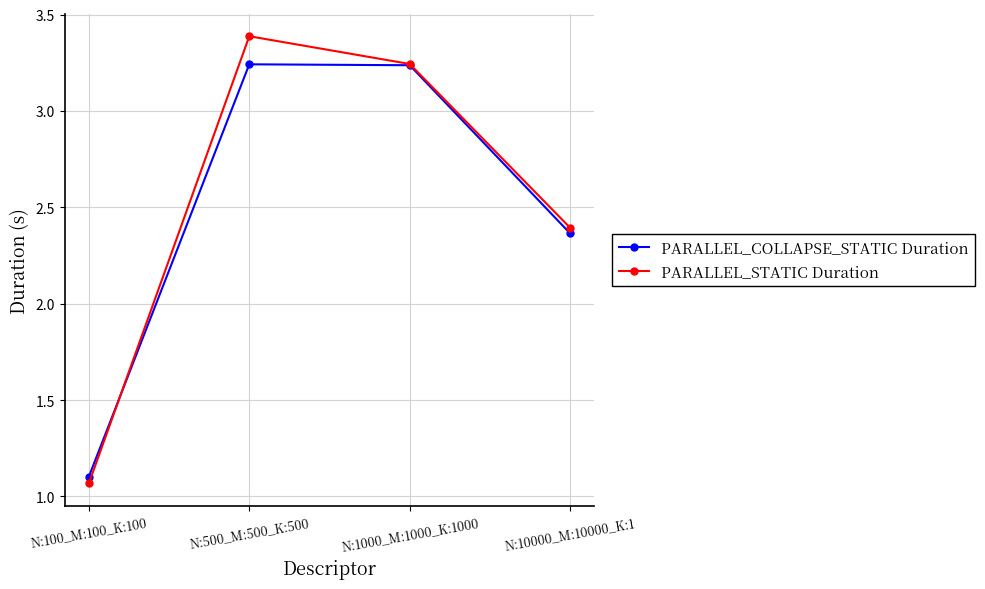

What is the greatest value displayed?

3.4